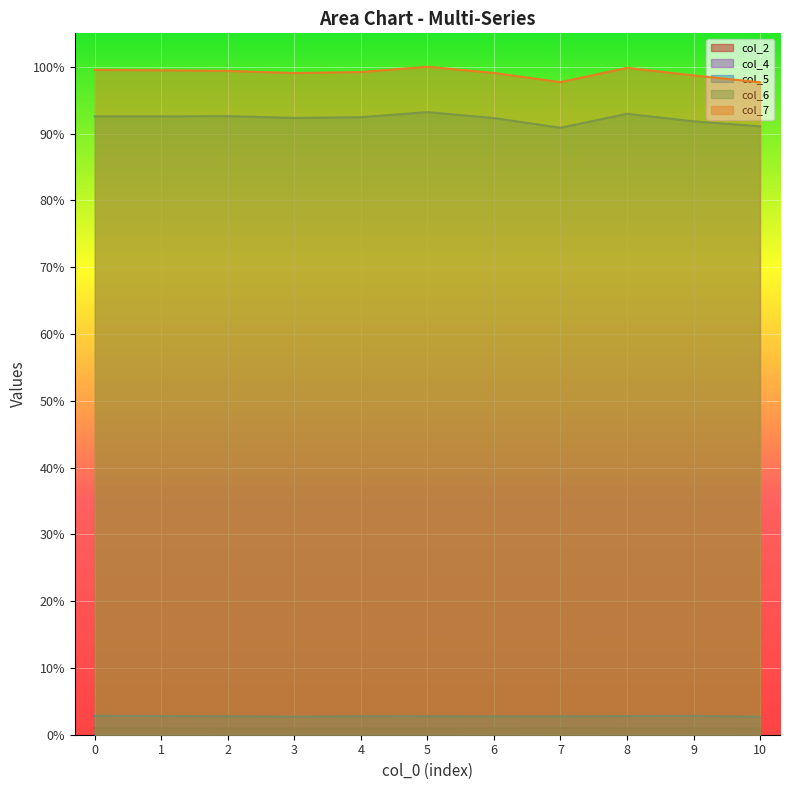

At which category is the sum across all series the highest?

5